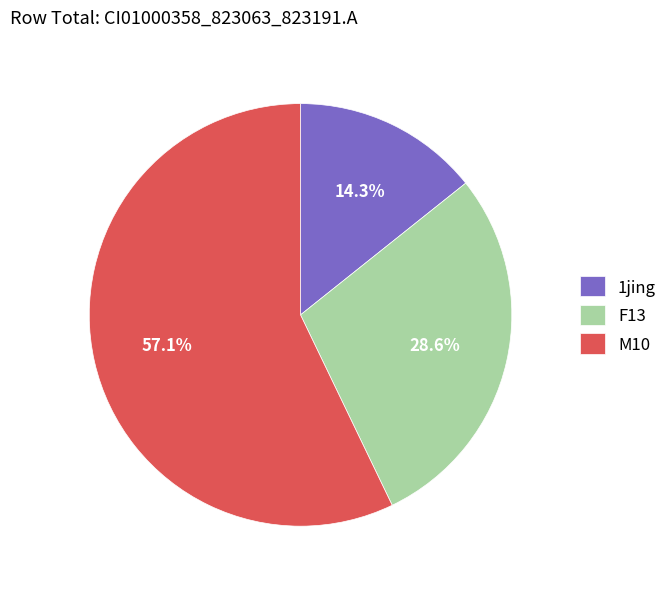

Which category accounts for the majority?

M10